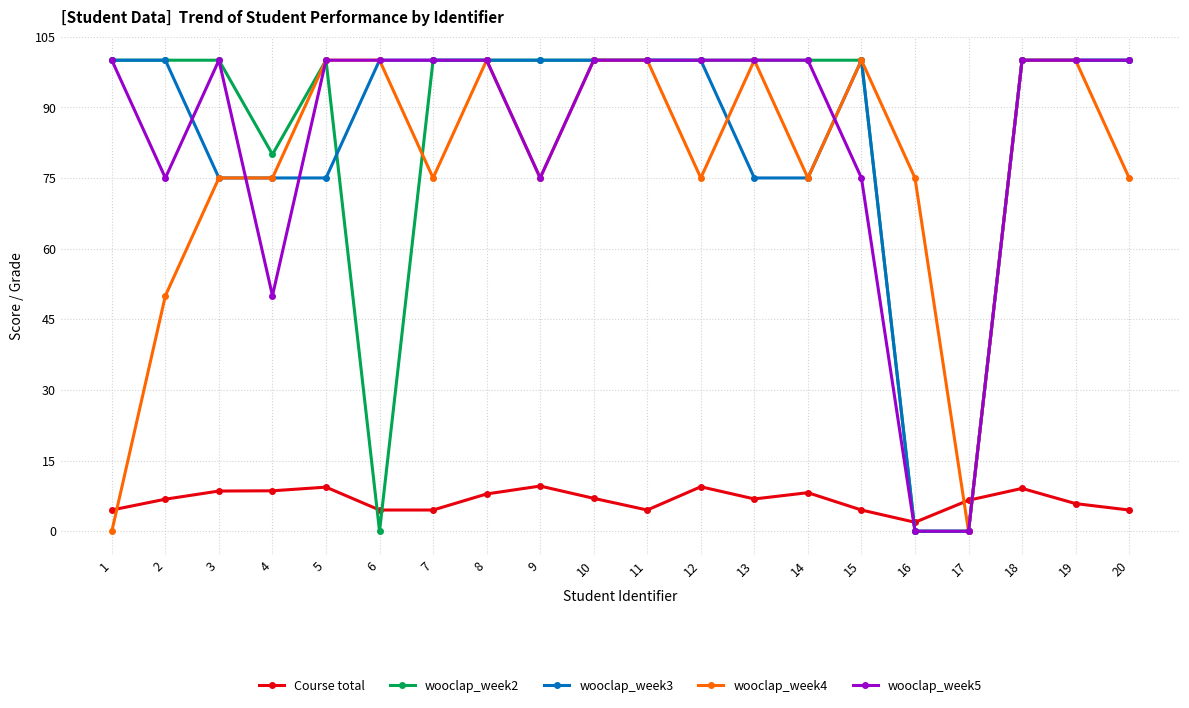

True or false: wooclap_week5 has more than 0 points higher than both neighbors.

True